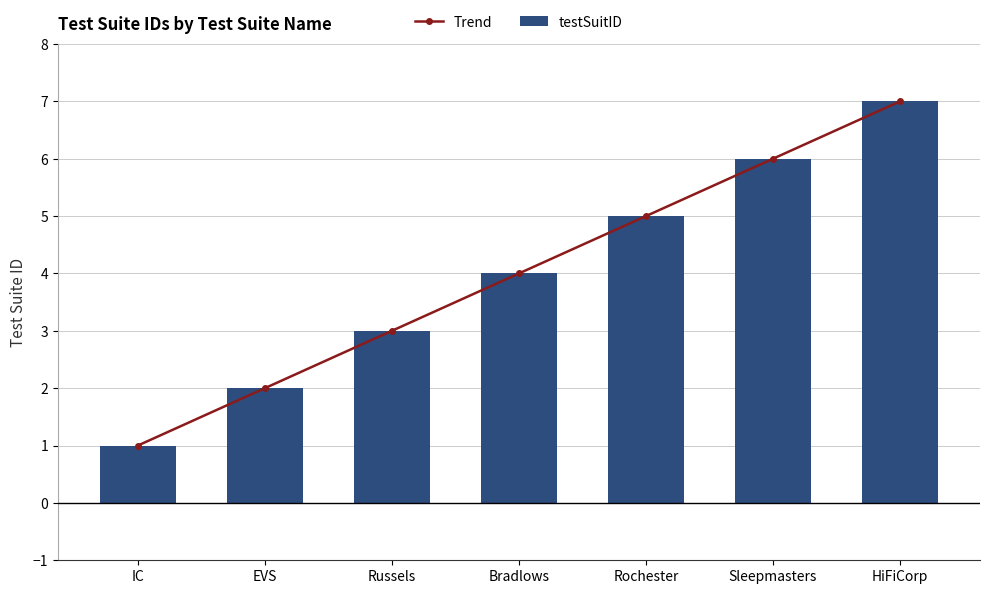

What is the sum of the Trend values at IC and Bradlows?

5